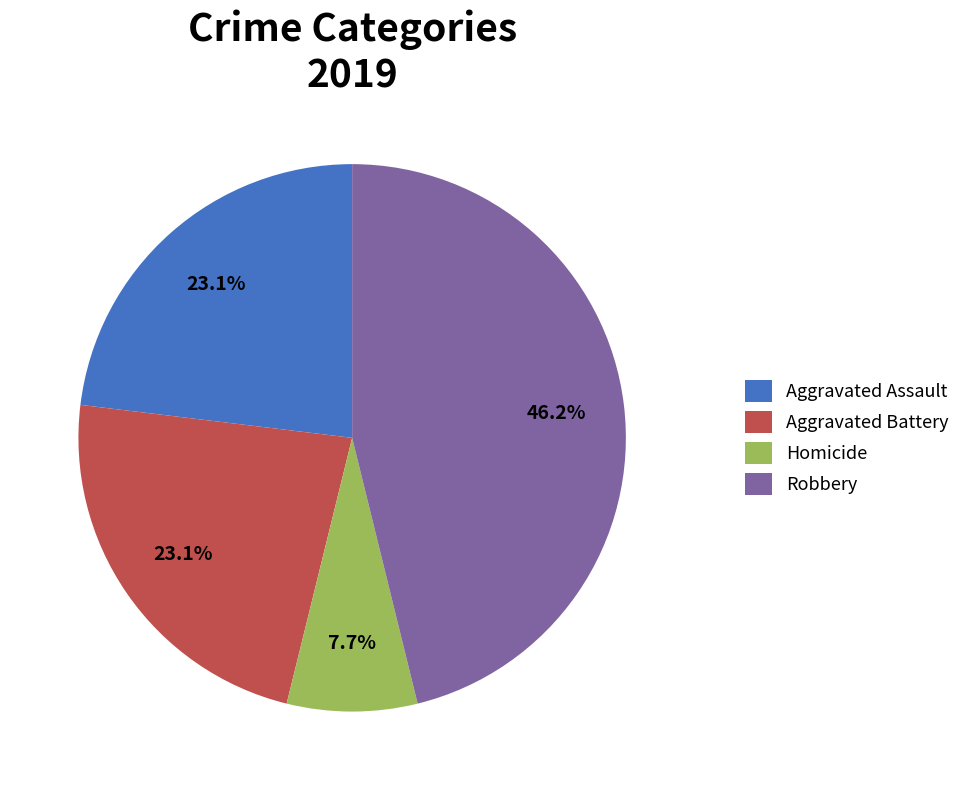

To the nearest percent, what is the combined percentage of Aggravated Battery and Robbery?

69%